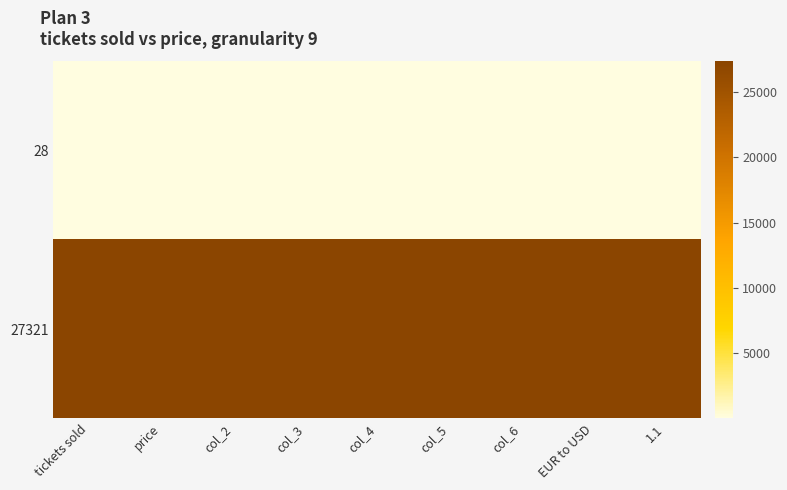

At which category is the sum across all series the highest?

tickets sold